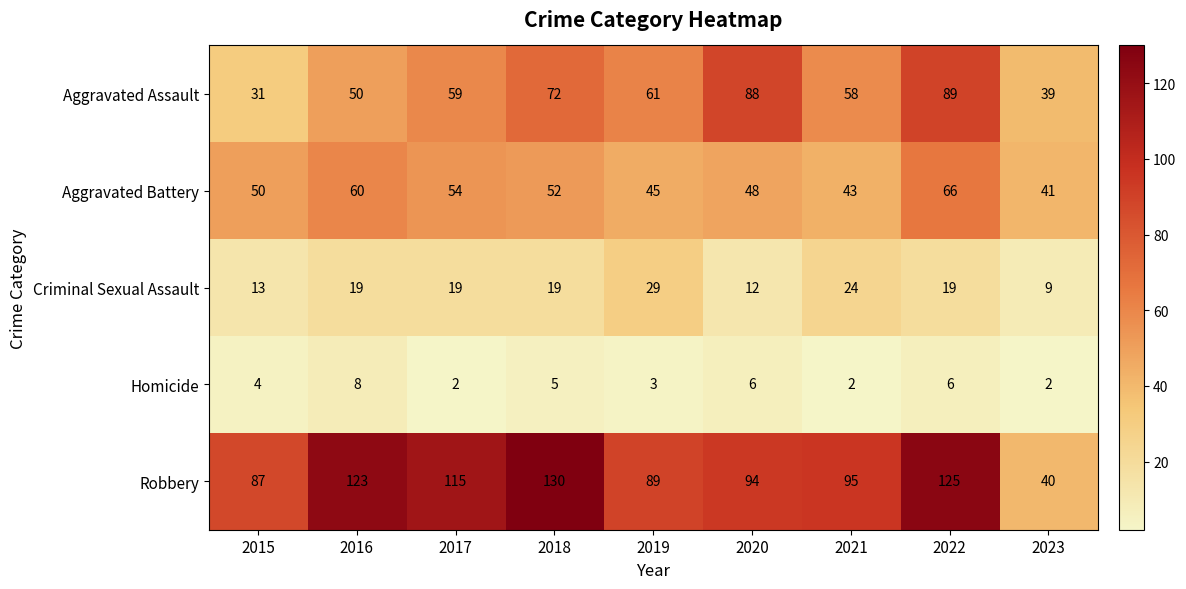

What is the average value of the Criminal Sexual Assault series?

18